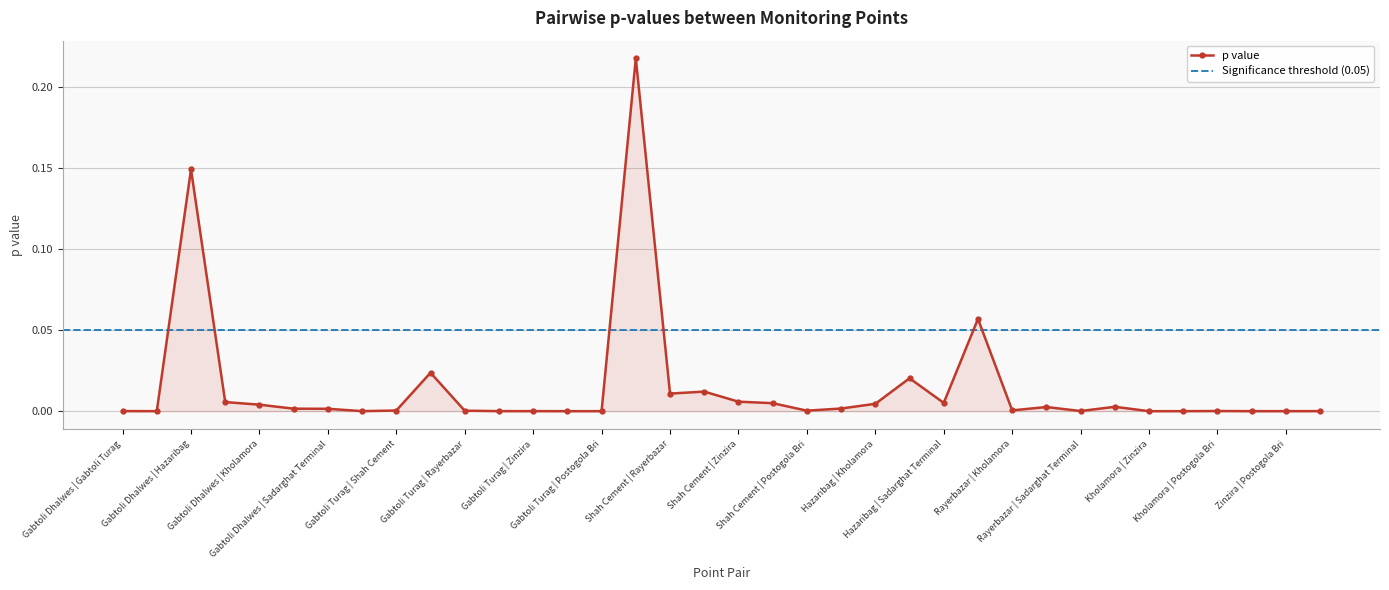

True or false: the data has more than 1 interior local peaks.

True